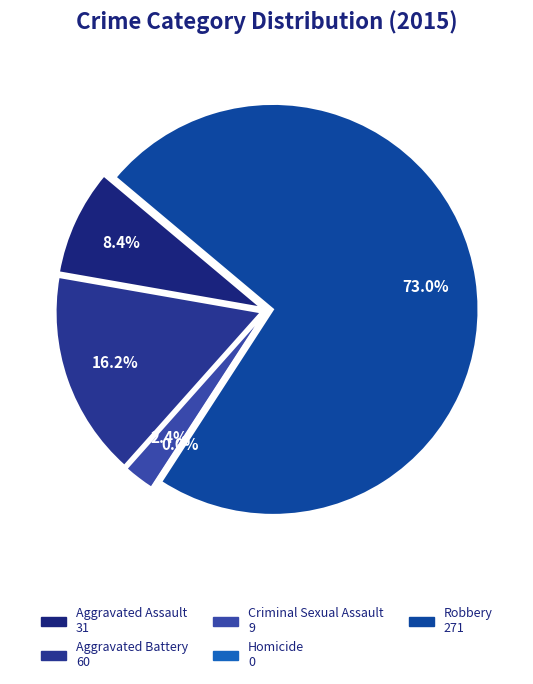

Is the sum of Homicide and Robbery greater than half?

Yes